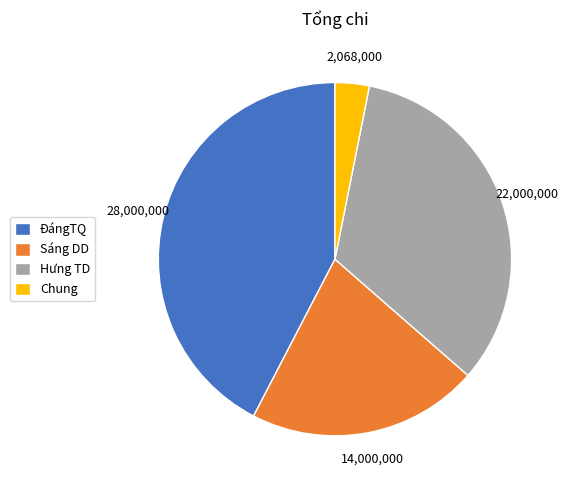

What is the smallest slice in the pie chart?

Chung